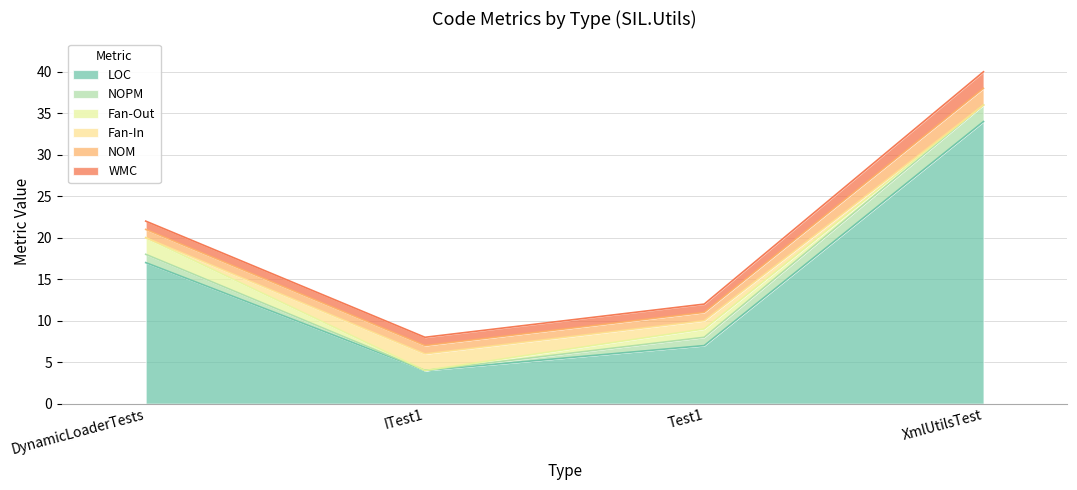

True or false: LOC has more than 0 interior local peaks.

False